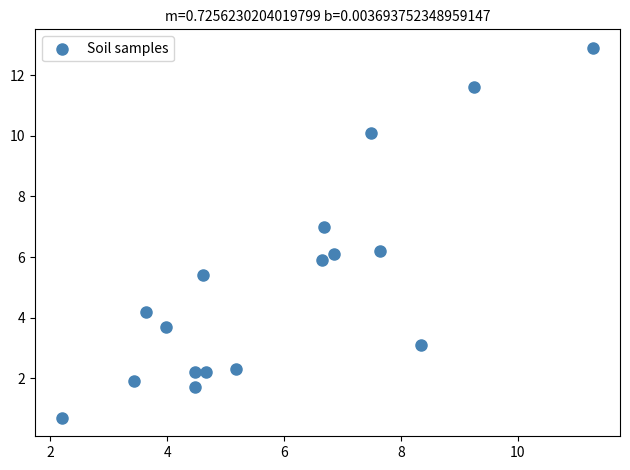

What is the range of Y values (max minus min)?

12.2